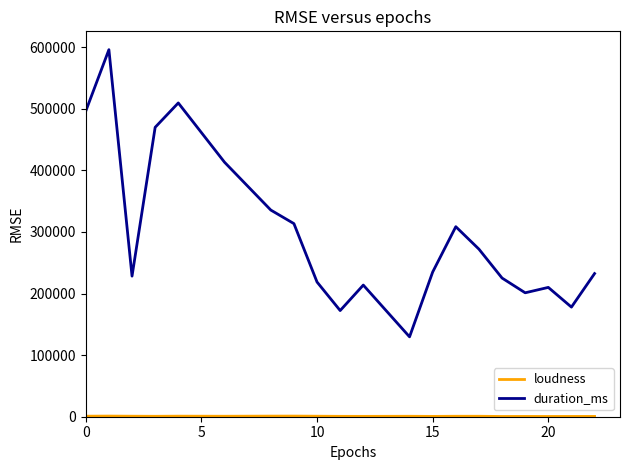

Which series has the largest total across all categories?

duration_ms